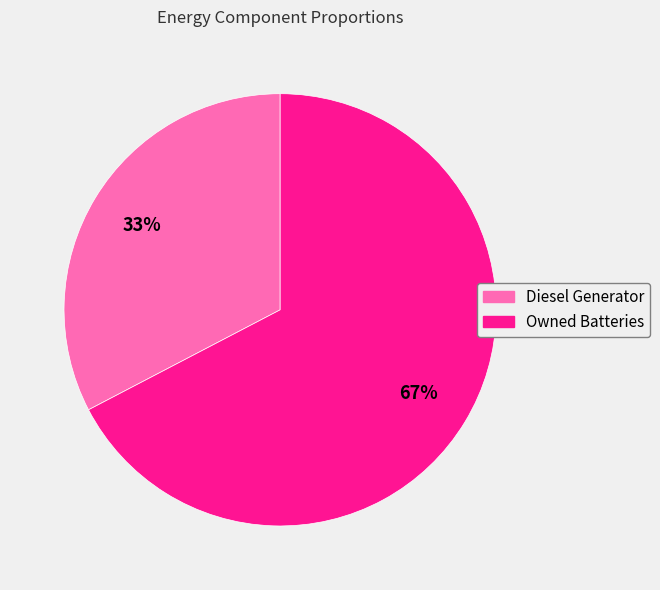

To the nearest percent, what is the average slice percentage?

50%